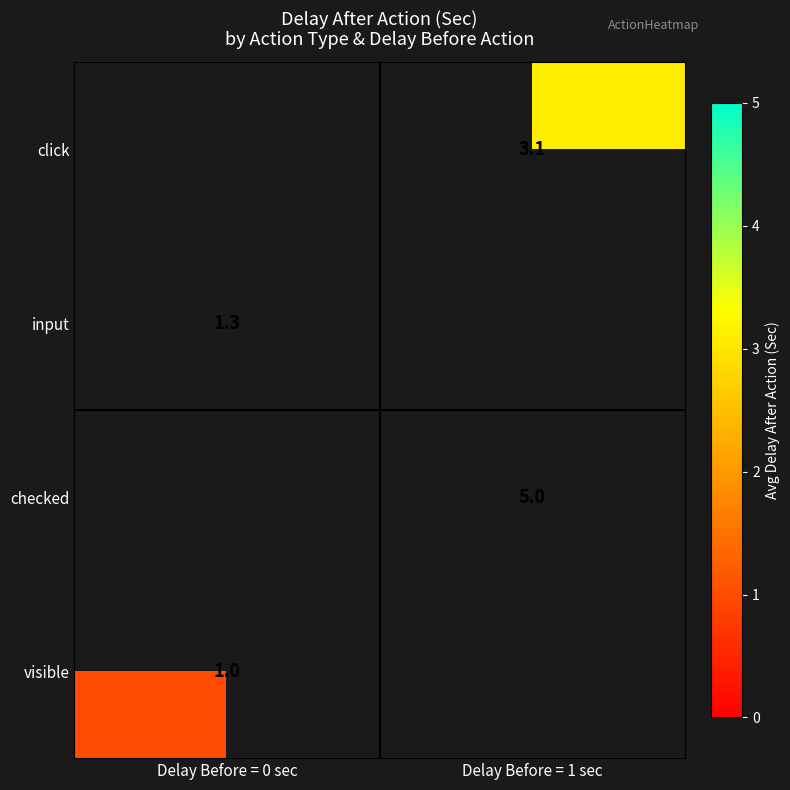

What is the lowest value of the input series?

1.3